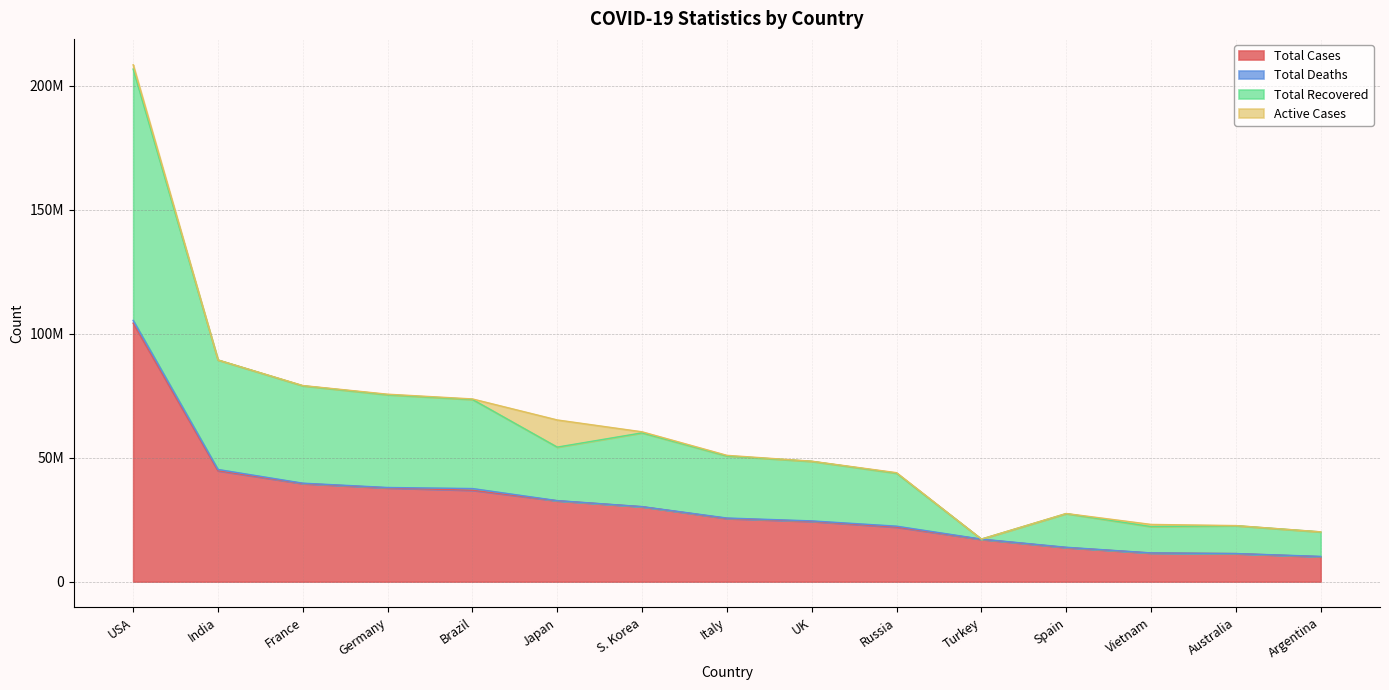

What is the label of the 14th point from the left?

Australia